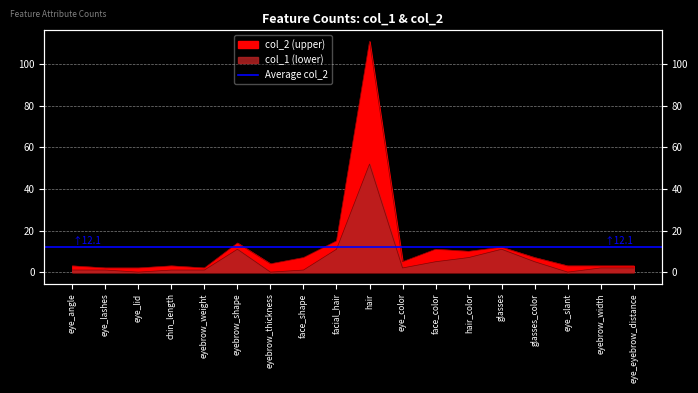

What is the difference between the second highest and minimum values in the col_2 series?

13